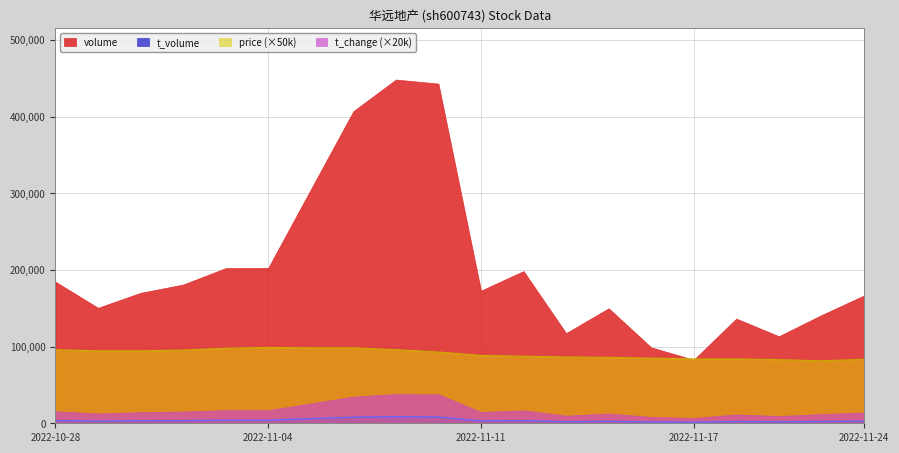

What is the total value across all series at 2022-11-17?

175253